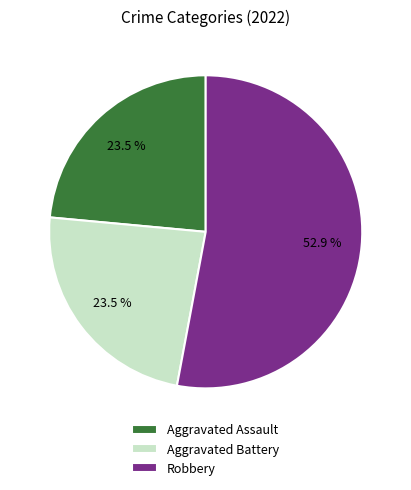

How many segments does this pie chart have?

3